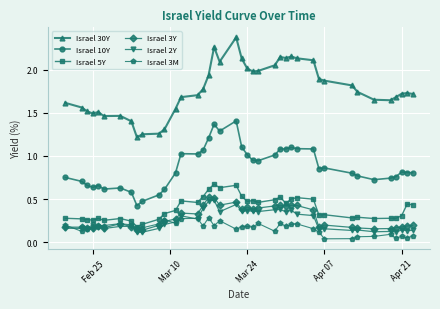

Which series has the widest spread of values?

Israel 30Y